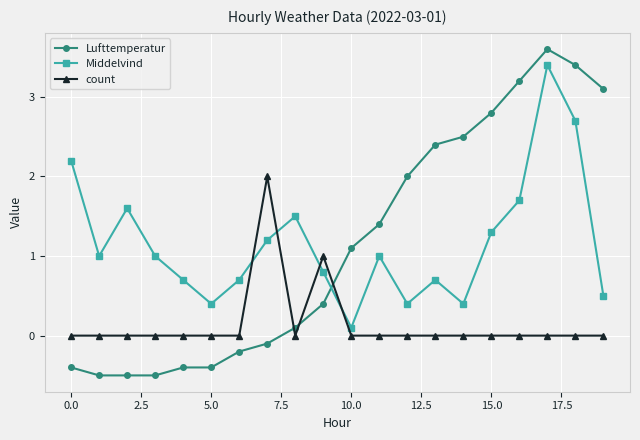

Rank the series by their maximum value, from highest to lowest.

Lufttemperatur, Middelvind, count